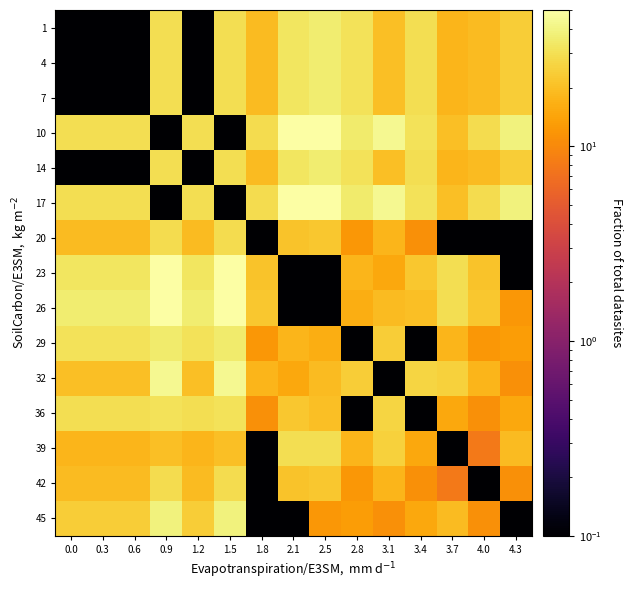

Between 1.8 and 0.3, which is larger?

1.8